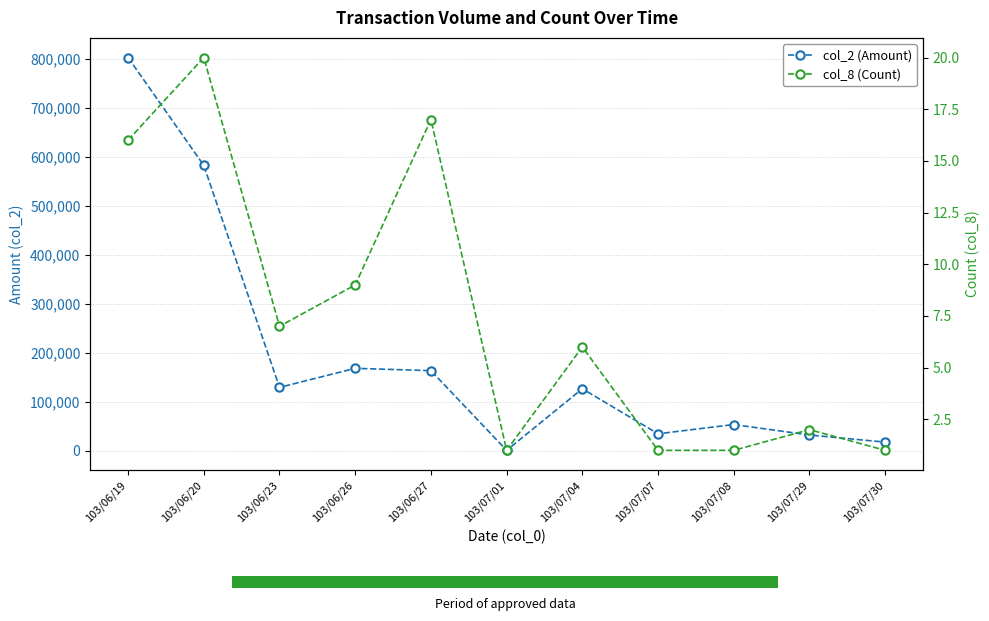

At which label does col_2 (Amount) reach its peak?

103/06/19